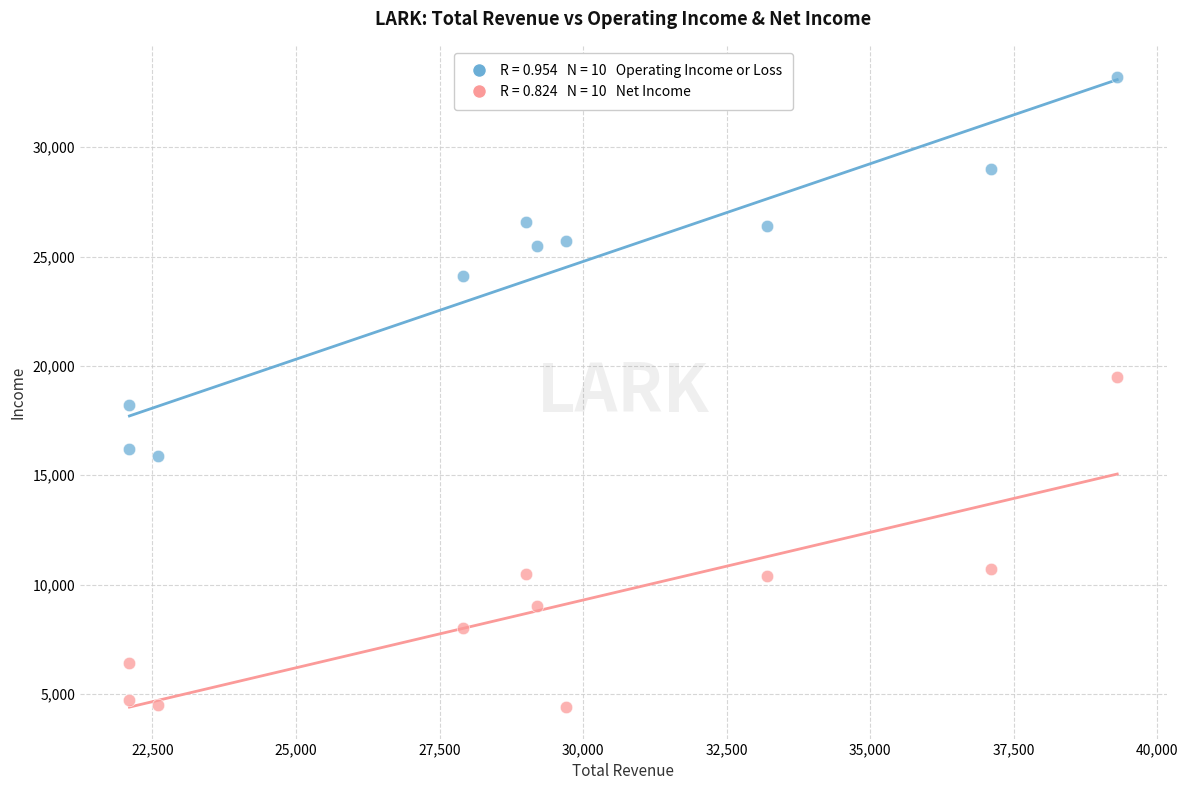

Across all data points, what is the range of X values (max minus min)?

17200